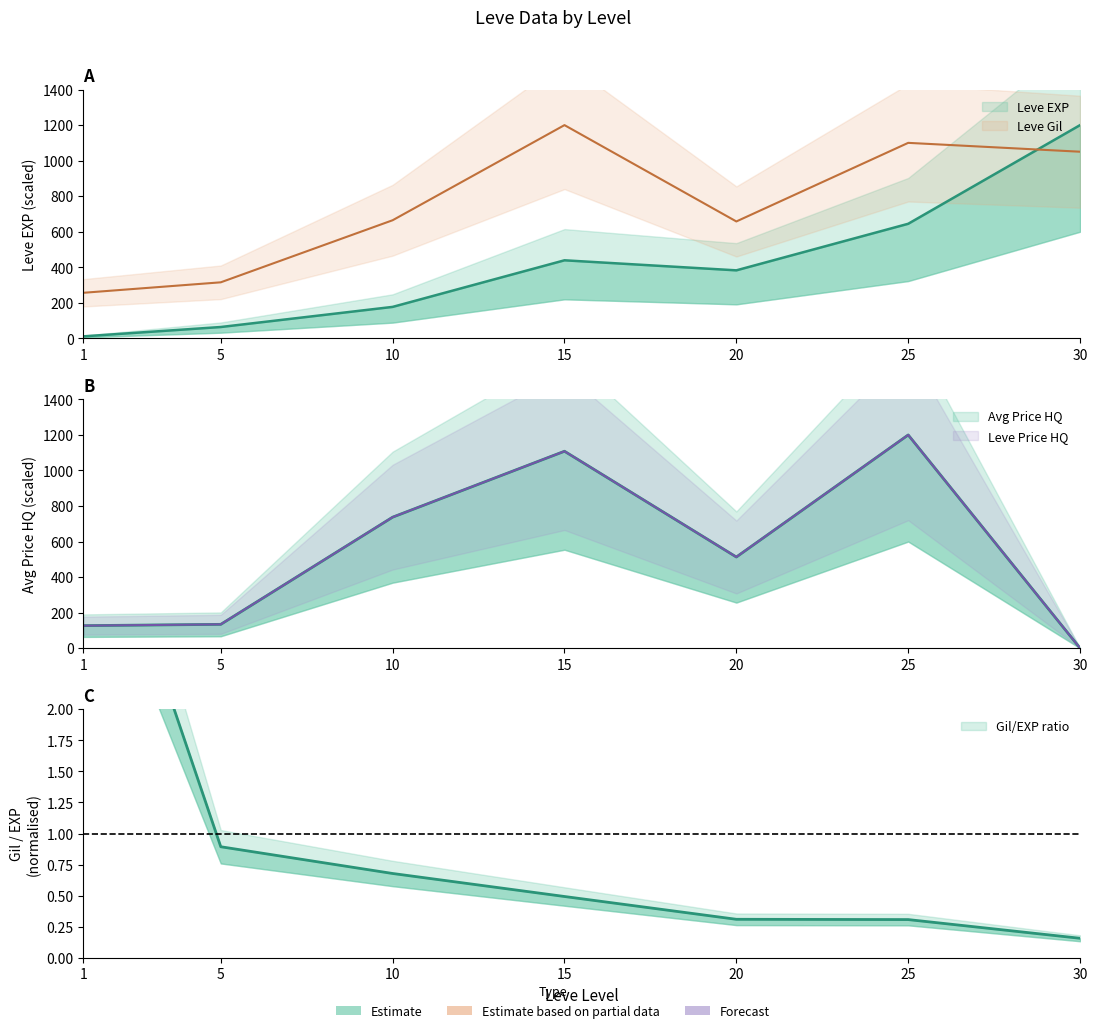

How many interior local peaks does the LevePriceHQ series have?

2